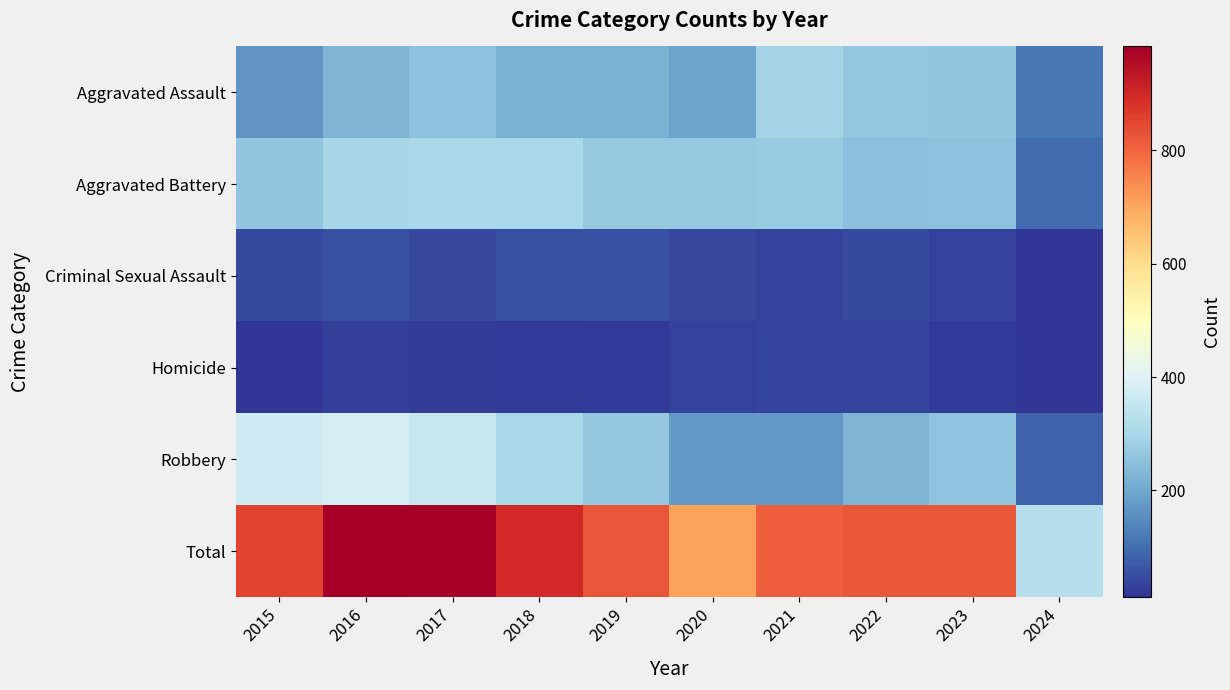

What is the total value across all series at 2022?

1640